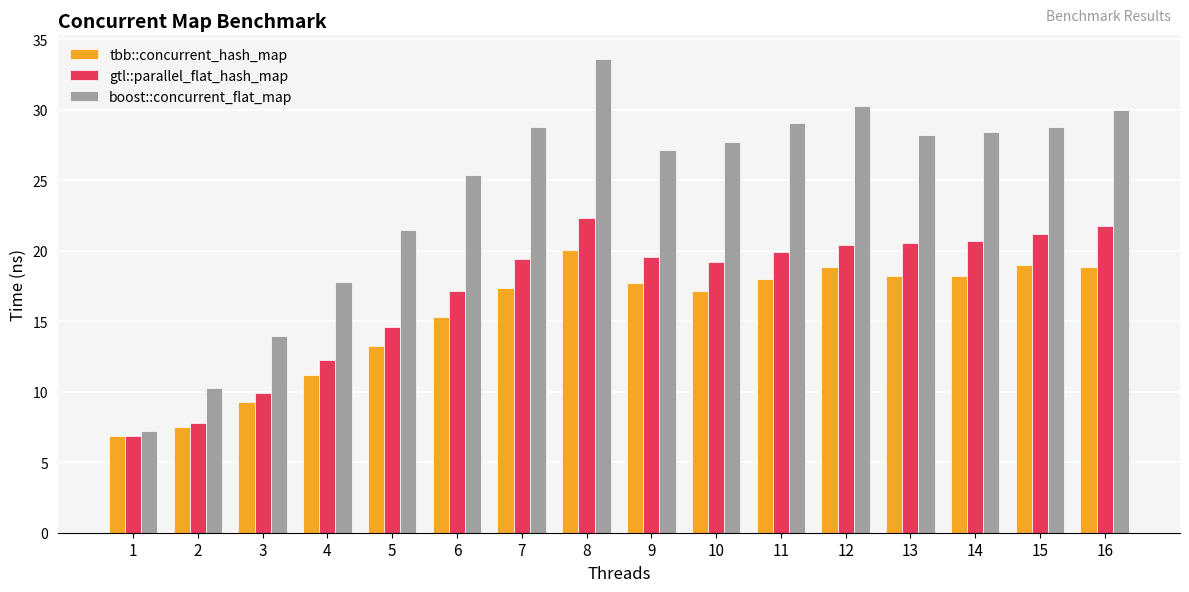

Where does the gtl::parallel_flat_hash_map series first go above 19?

7